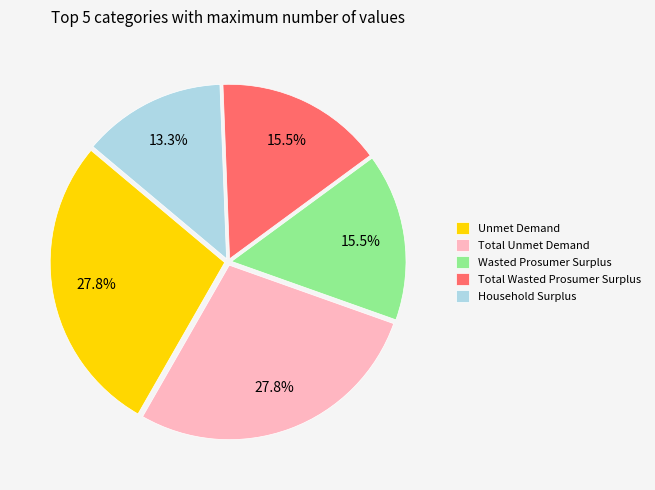

To the nearest percent, what is the combined percentage of Household Surplus and Unmet Demand?

41%